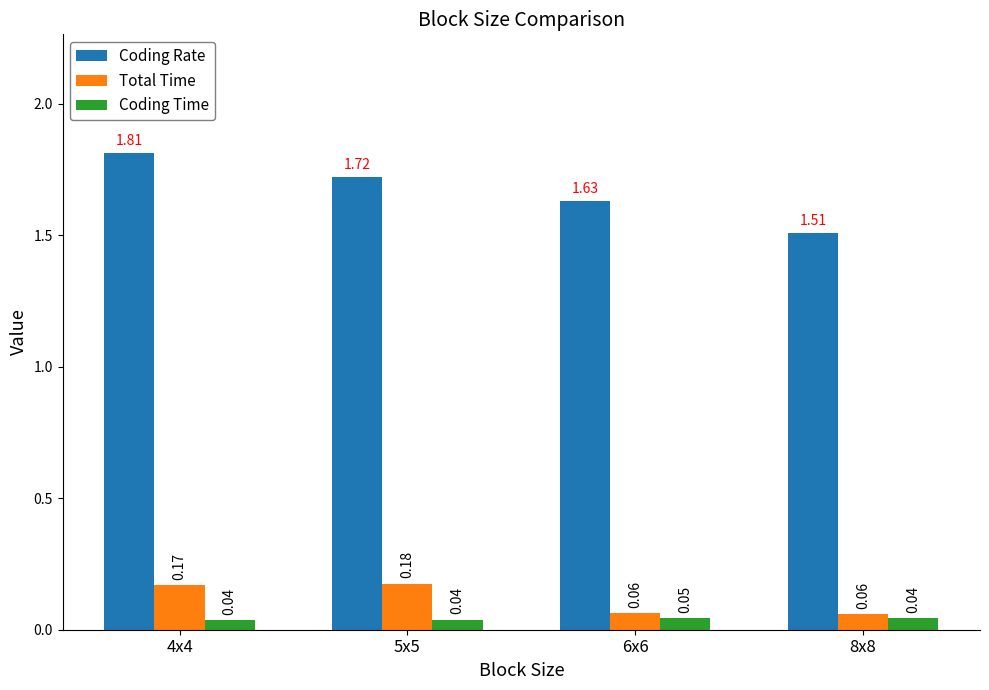

Which series has the largest range (max minus min)?

Coding Rate